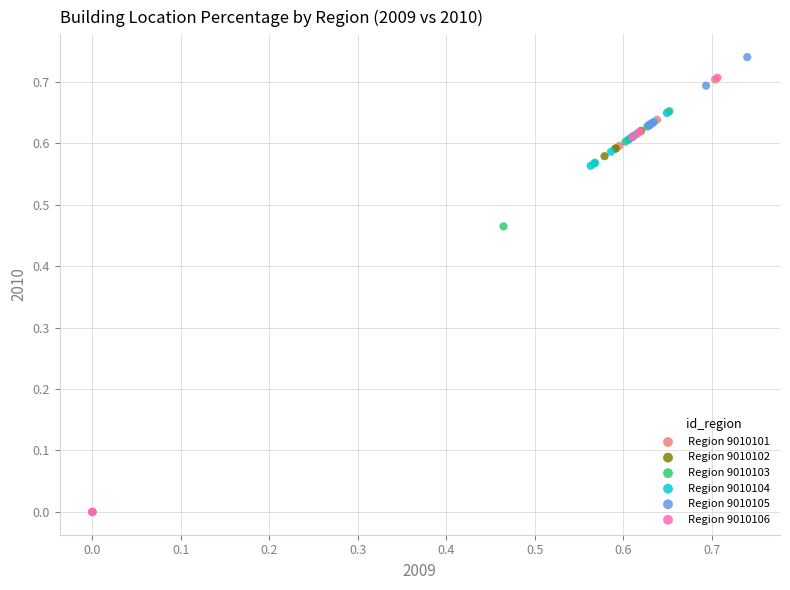

Which series contains the highest Y value?

Region 9010105